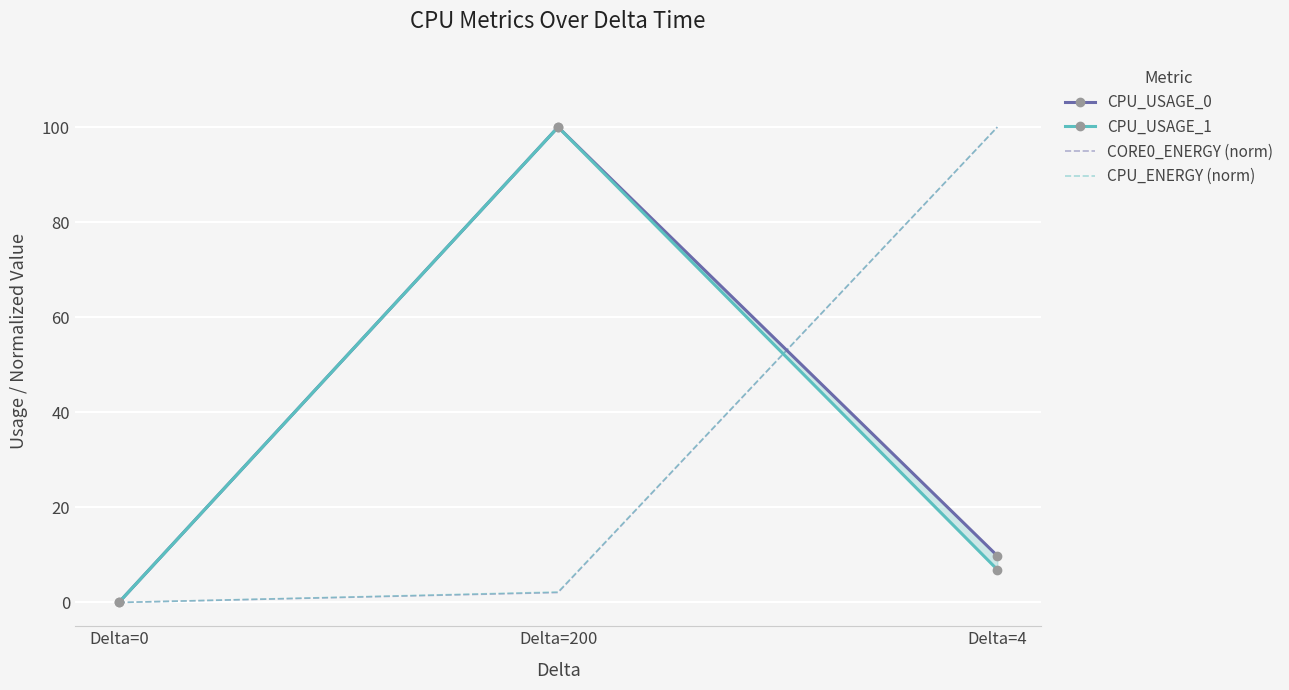

What is the average value of the CPU_ENERGY (norm) series?

34.1